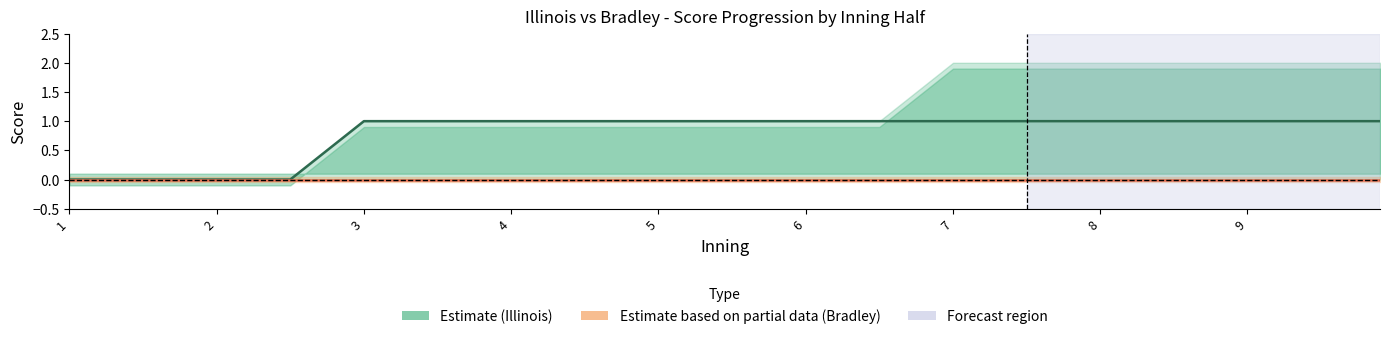

What is the difference between the maximum and minimum values in the Estimate (Illinois) series?

1